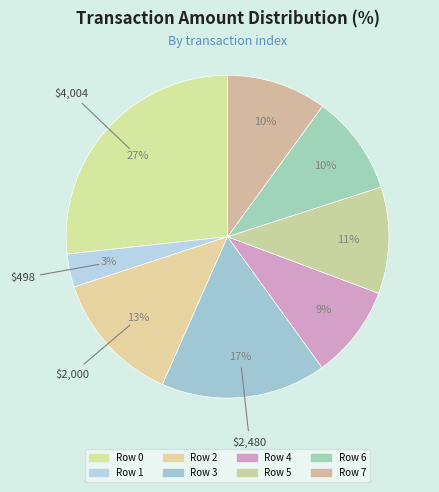

To the nearest percent, what is the combined percentage of Row 2 and Row 3?

30%